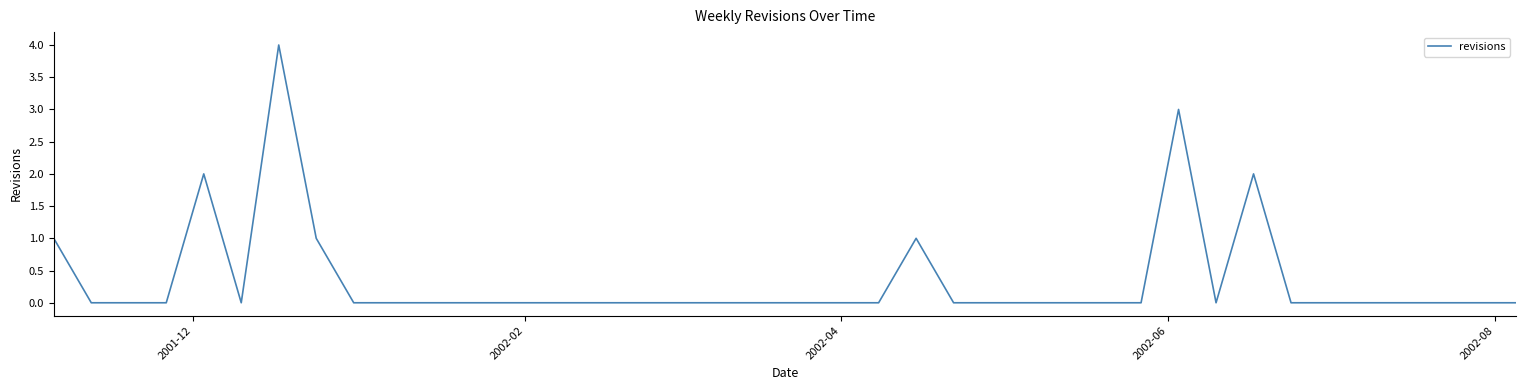

What is the maximum value shown in the chart?

4